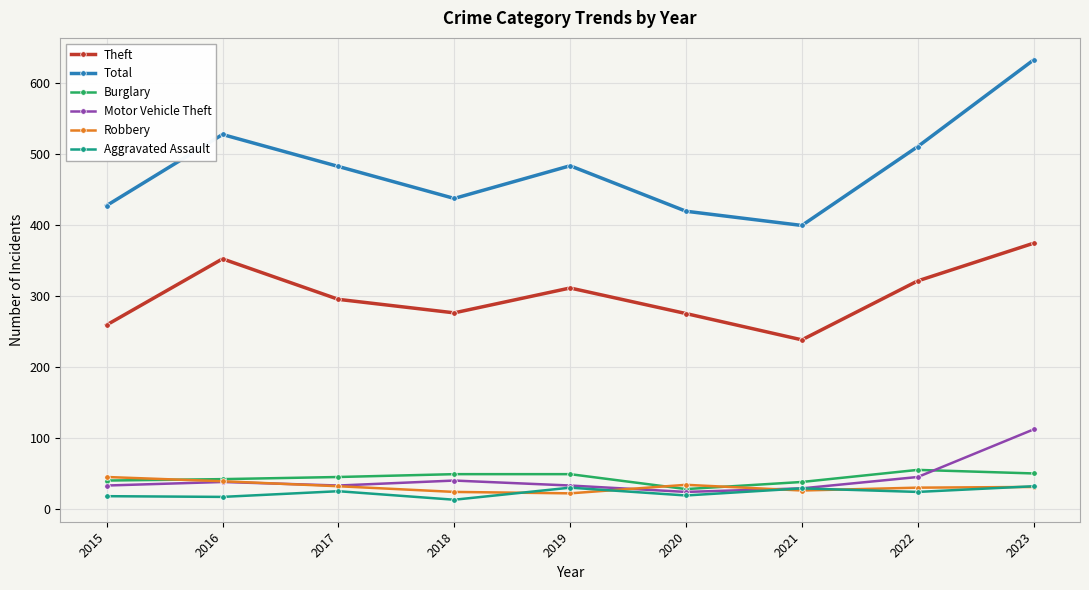

True or false: Total and Theft cross at least once.

False